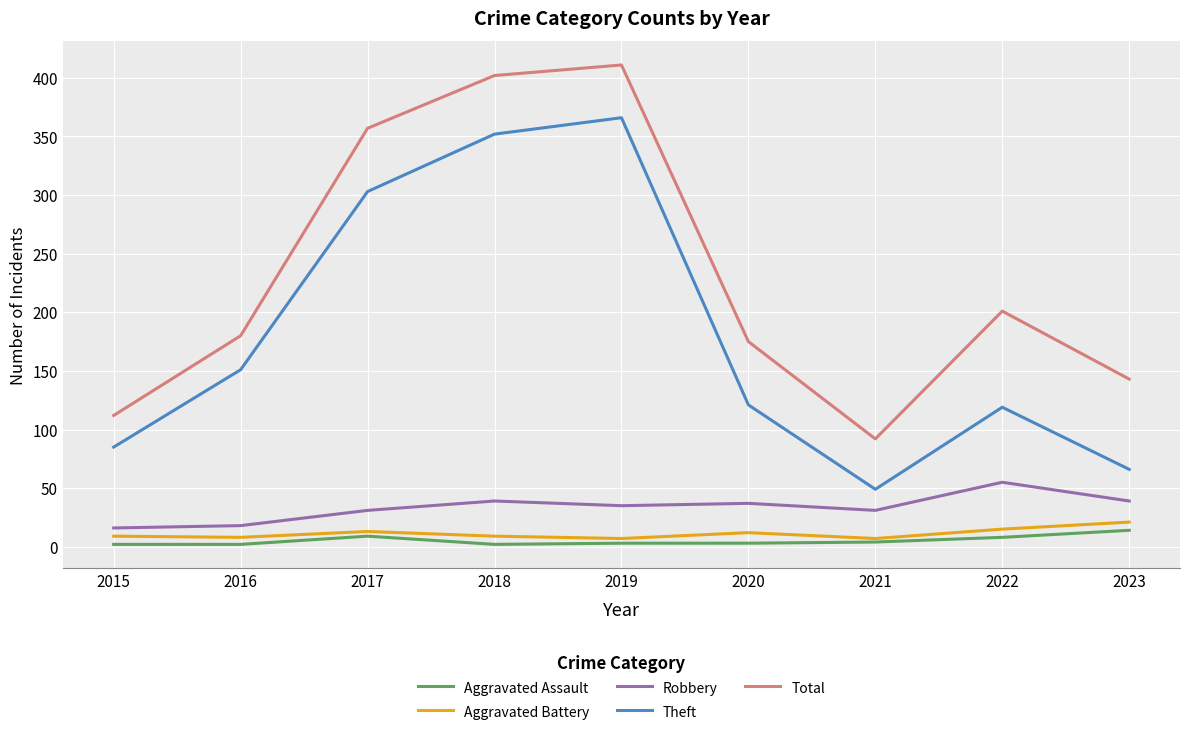

True or false: Total has more than 1 points higher than both neighbors.

True